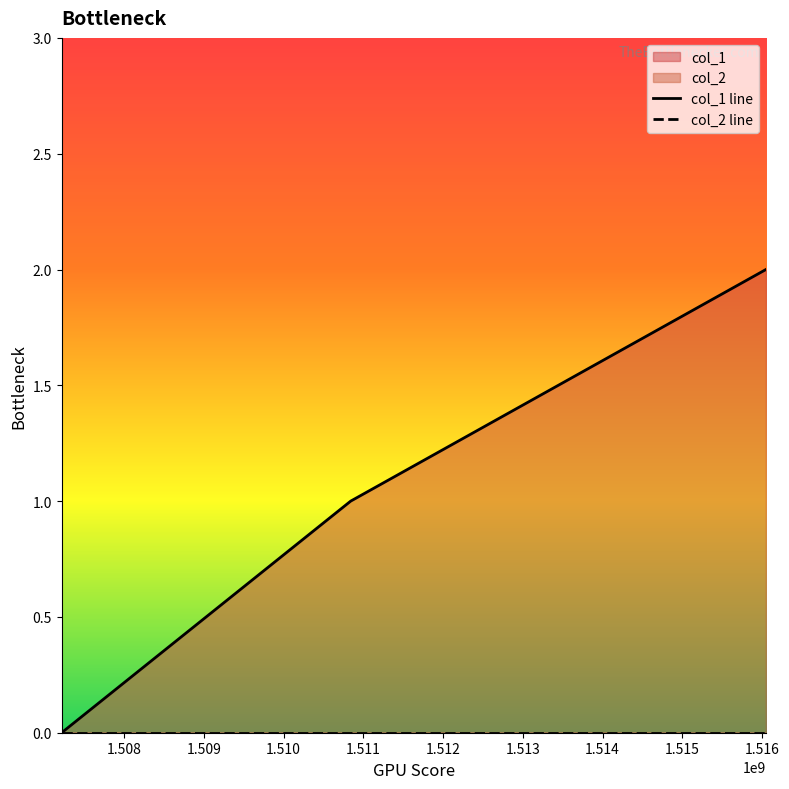

What is the difference between the maximum and second lowest values in the col_1 line series?

1